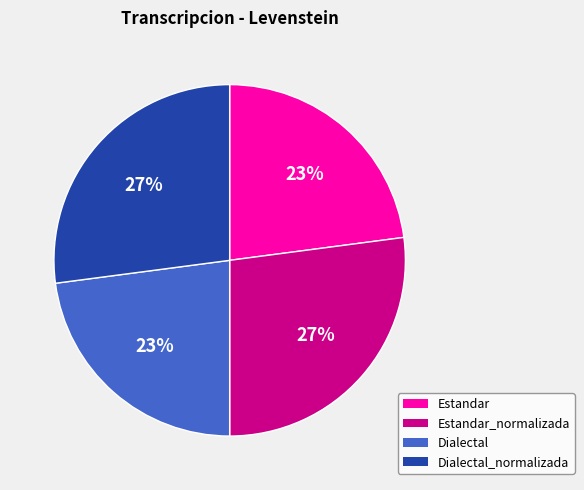

To the nearest percent, what is the average slice percentage?

25%